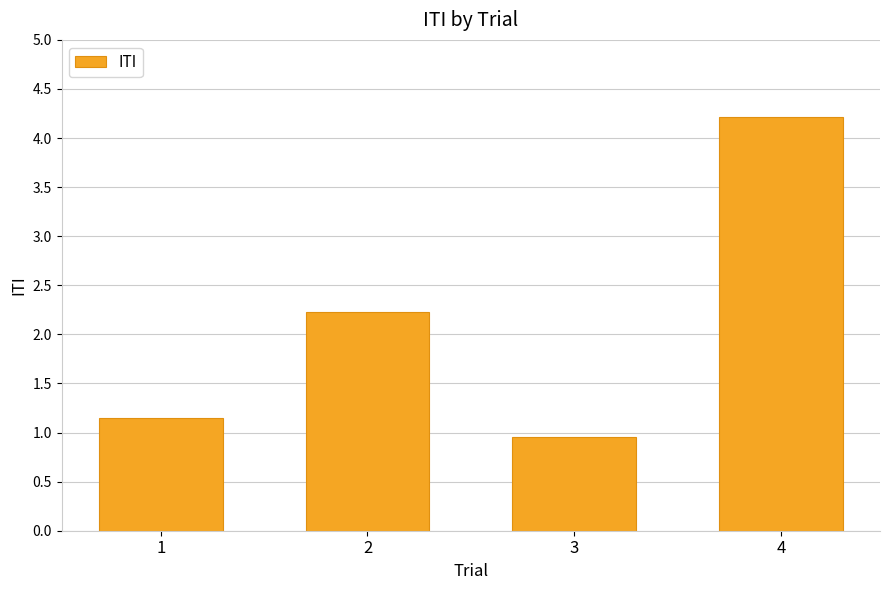

Between 3 and 4, which is larger?

4